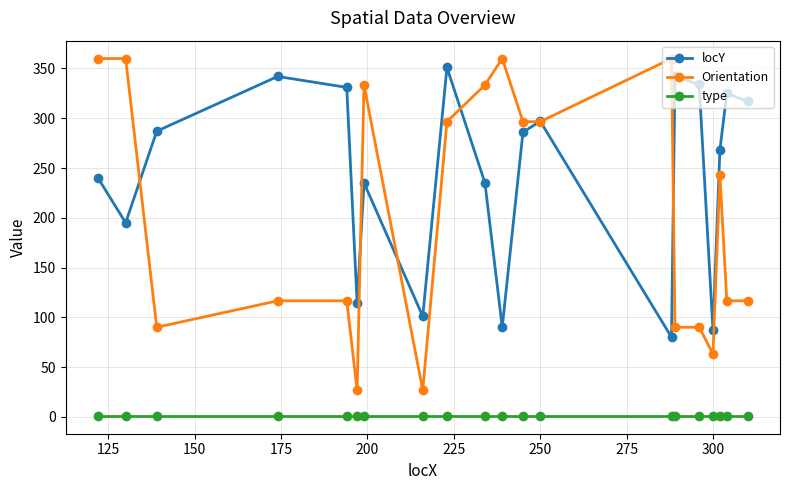

What are all the series names shown in the legend?

locY, Orientation, type